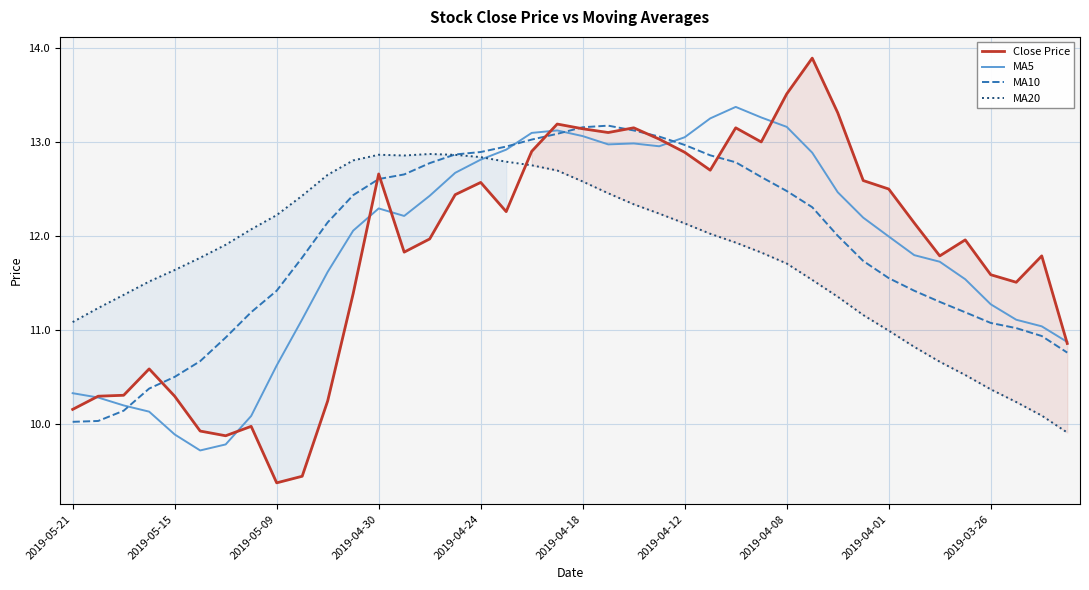

How many distinct data groups are displayed?

4